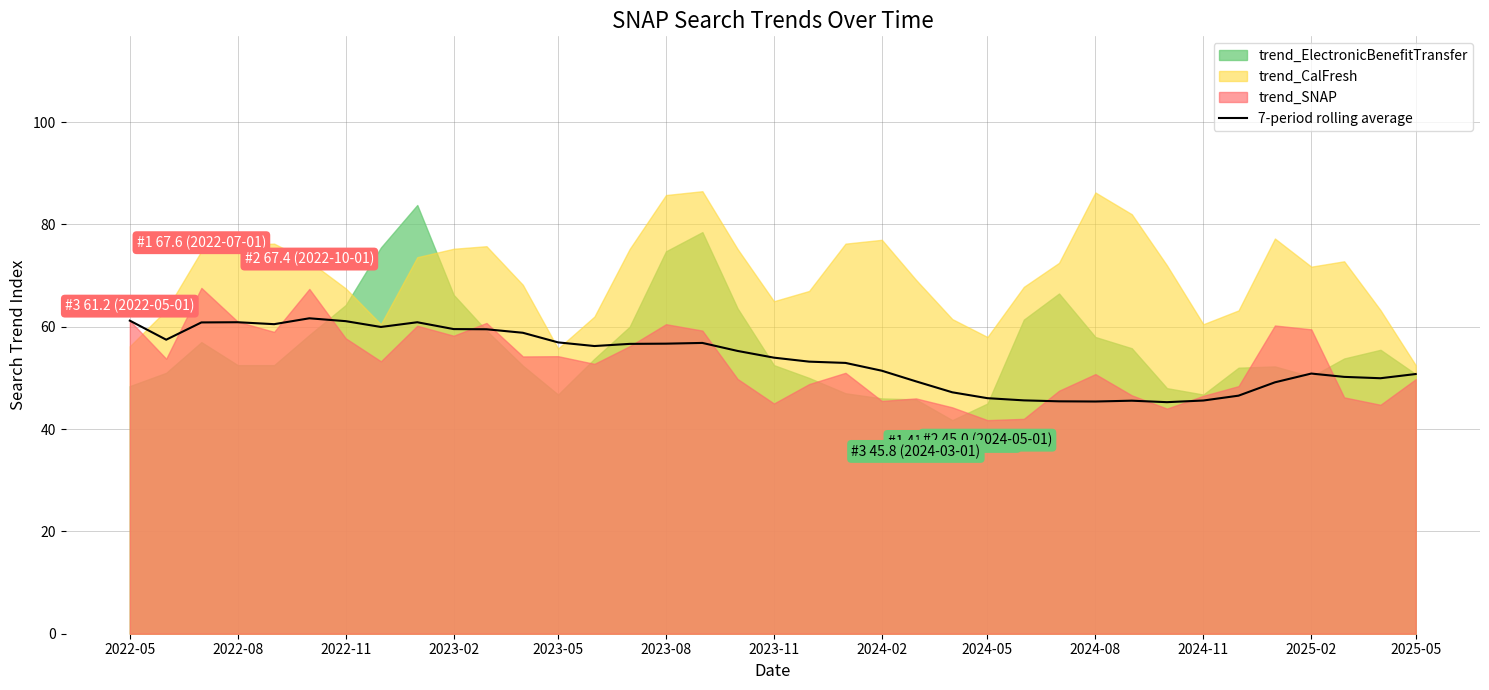

What is the lowest value of the 7-period rolling average series?

45.3